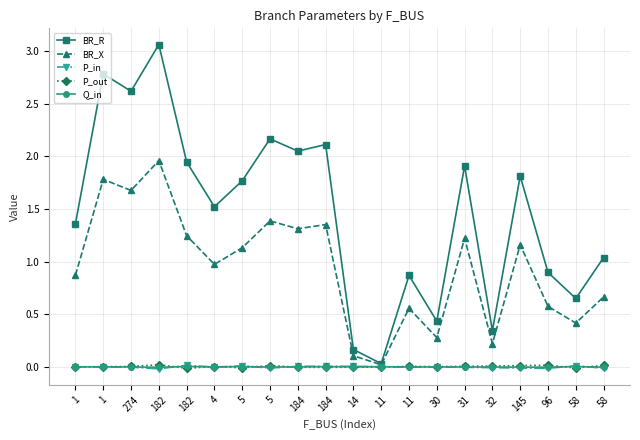

What are all the series names shown in the legend?

BR_R, BR_X, P_in, P_out, Q_in